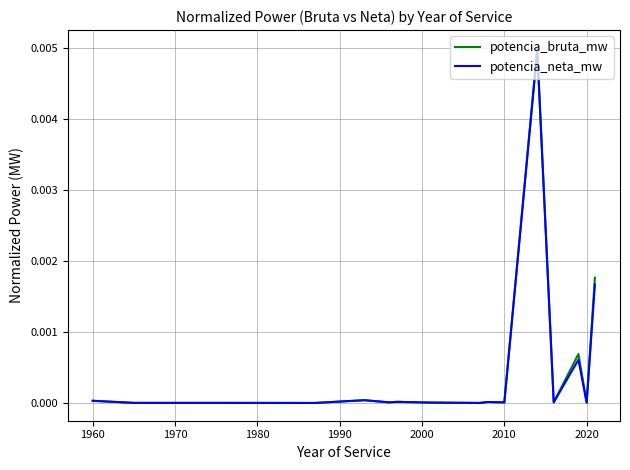

Which series has the largest range (max minus min)?

potencia_bruta_mw